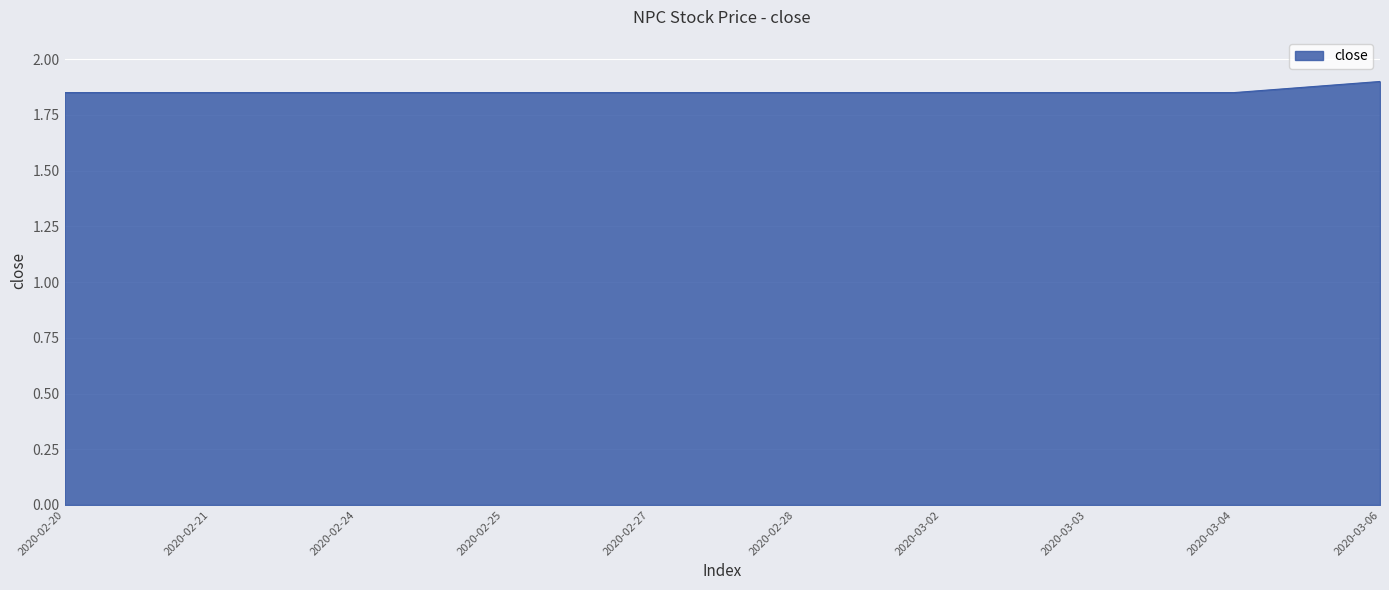

Between 2020-03-04 and 2020-03-06, which is larger?

2020-03-06